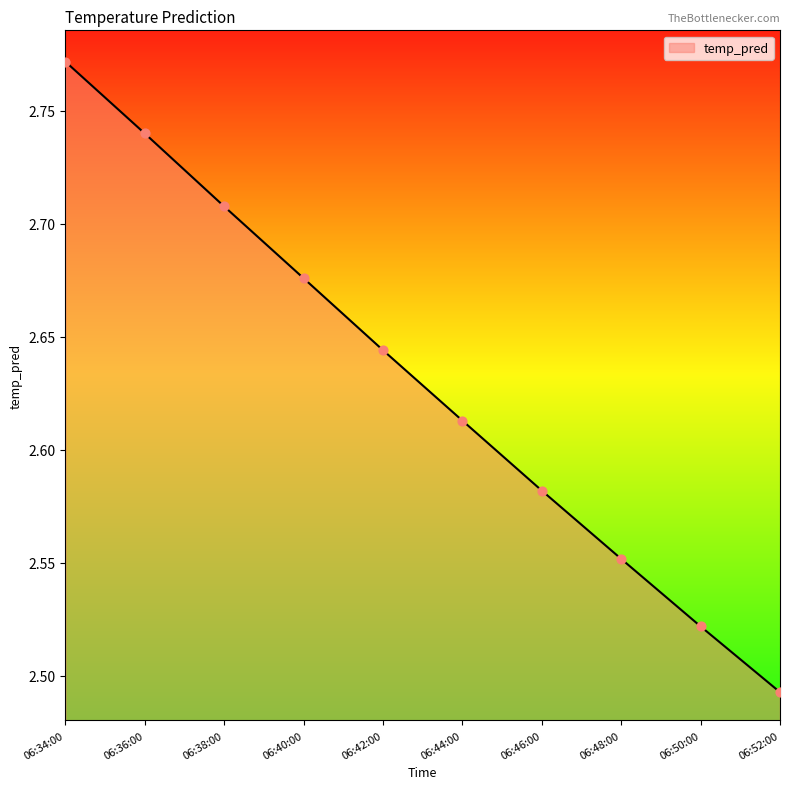

Between 06:38:00 and 06:42:00, which is larger?

06:38:00